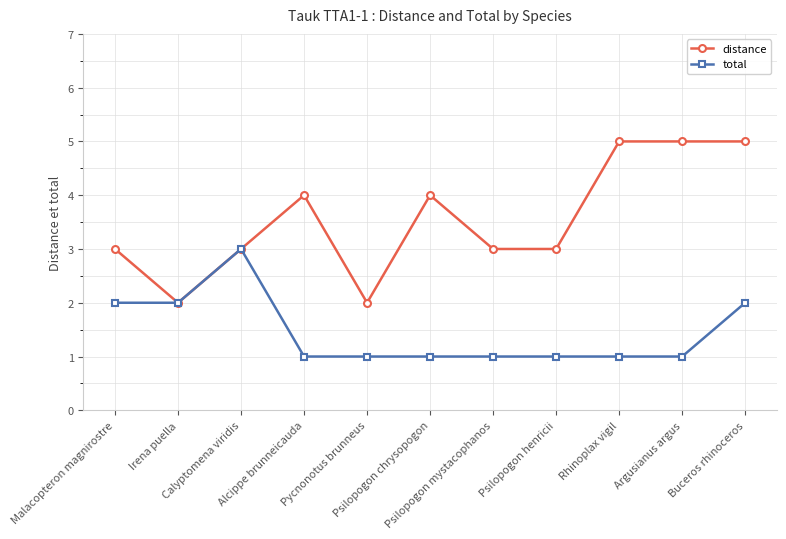

What is the sum of the total values at Buceros rhinoceros and Irena puella?

4